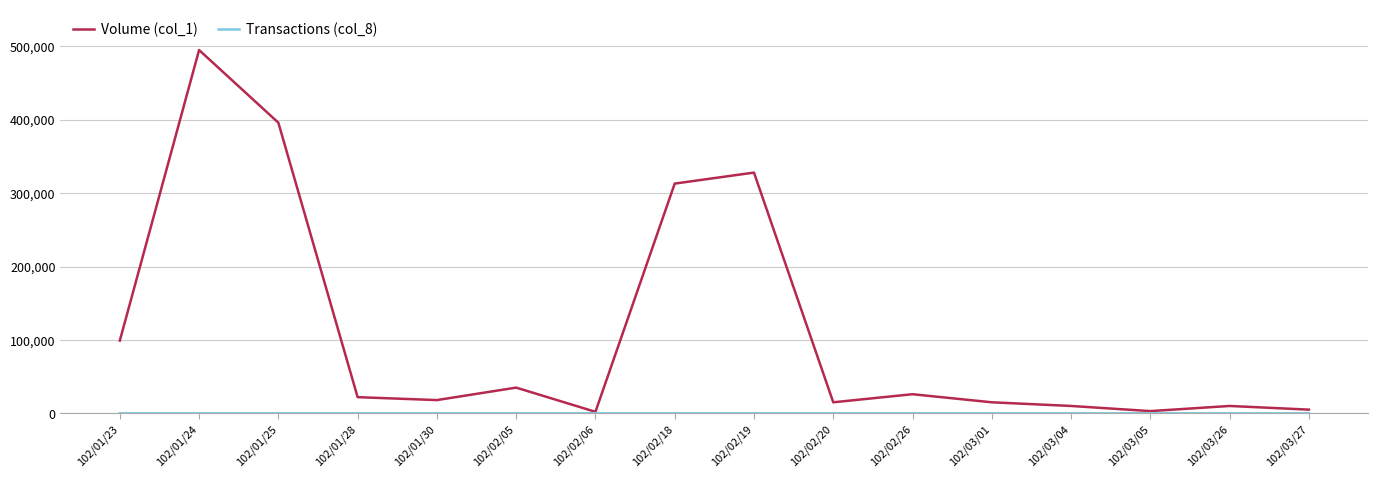

The value of Volume (col_1) at 102/01/23 is 129141. True or false?

False